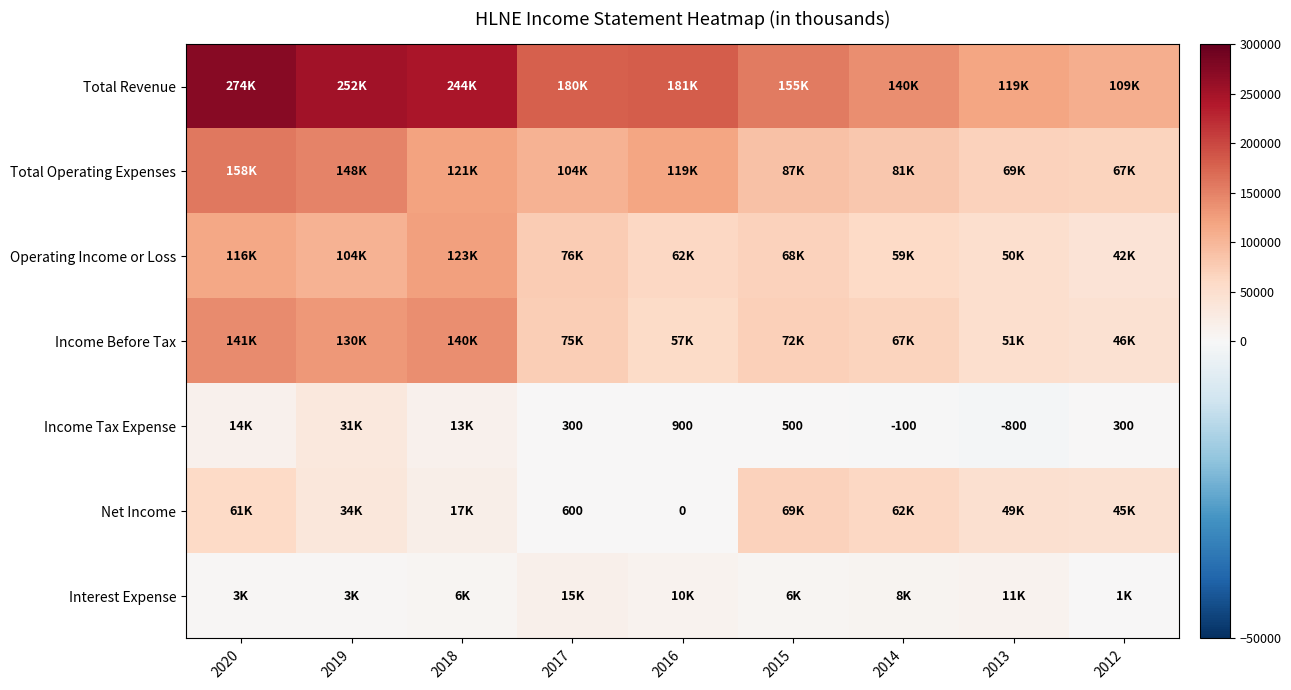

Where does the Interest Expense series first go above 6000?

2017